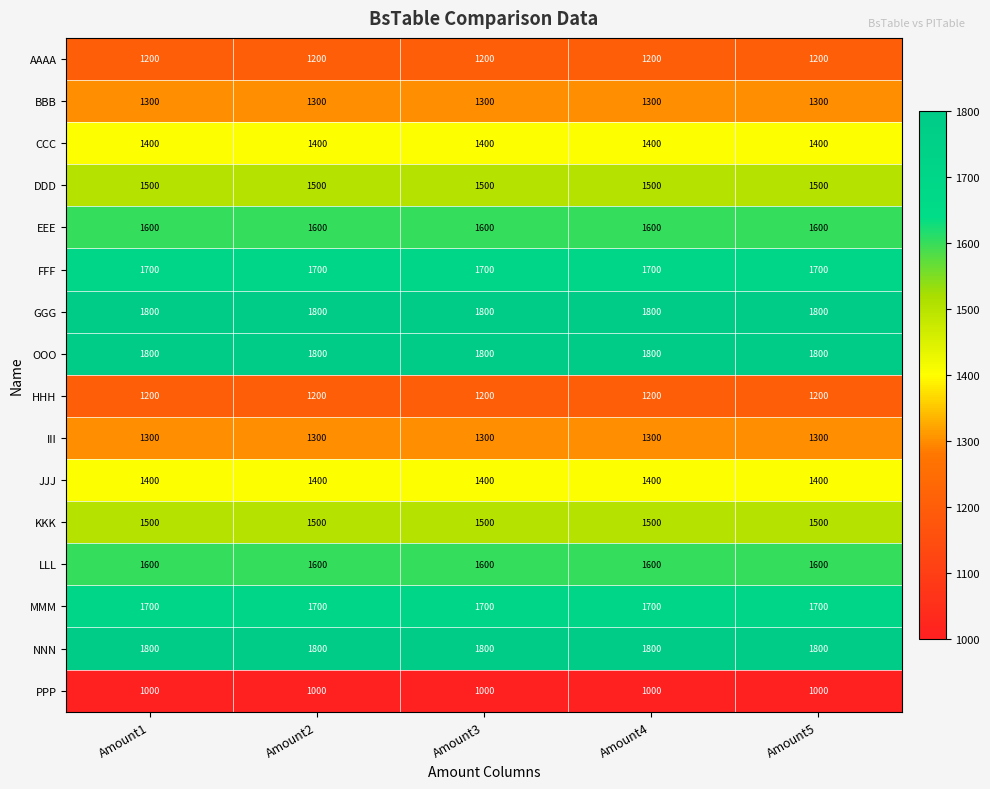

Is the value of OOO at Amount5 greater than the value of BBB at Amount5?

Yes